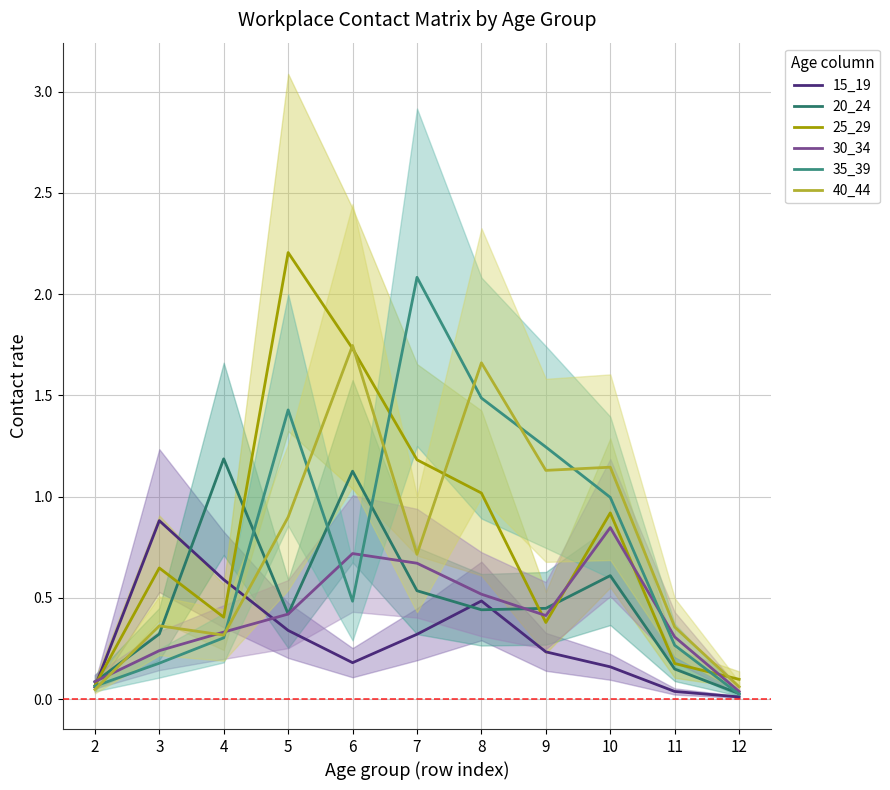

List the labels in order of 30_34 value, smallest first.

12, 2, 3, 11, 4, 9, 5, 8, 7, 6, 10